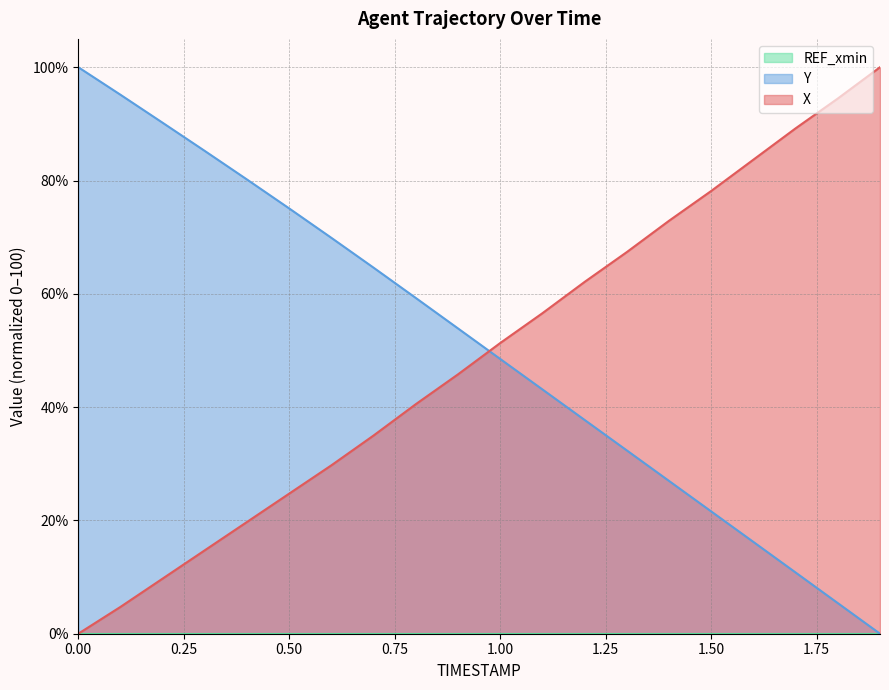

After their last crossing, which series has the higher values: Y or X?

X